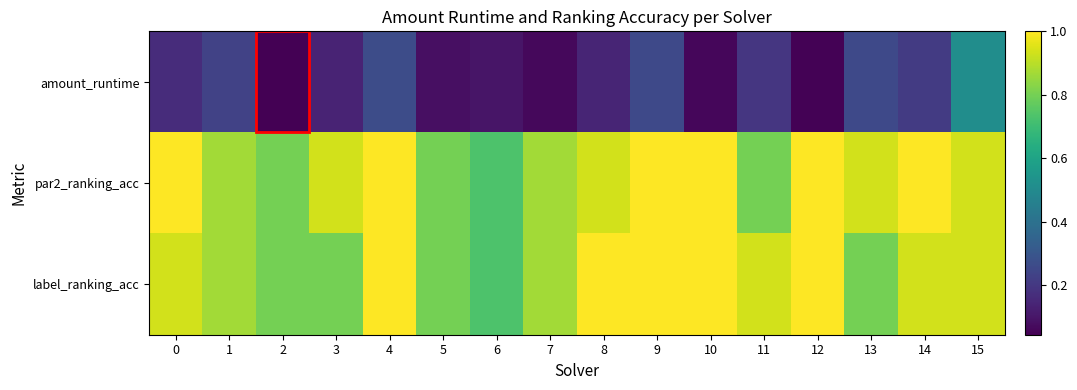

Reading left to right, list all the values displayed in this chart.

amount_runtime: 0=0.2	1=0.2	2=0.0	3=0.1	4=0.3	5=0.1	6=0.1	7=0.1	8=0.1	9=0.3	10=0.1	11=0.2	12=0.1	13=0.3	14=0.2	15=0.5
par2_ranking_acc: 0=1.0	1=0.9	2=0.8	3=0.9	4=1.0	5=0.8	6=0.7	7=0.9	8=0.9	9=1.0	10=1.0	11=0.8	12=1.0	13=0.9	14=1.0	15=0.9
label_ranking_acc: 0=0.9	1=0.9	2=0.8	3=0.8	4=1.0	5=0.8	6=0.7	7=0.9	8=1.0	9=1.0	10=1.0	11=0.9	12=1.0	13=0.8	14=0.9	15=0.9